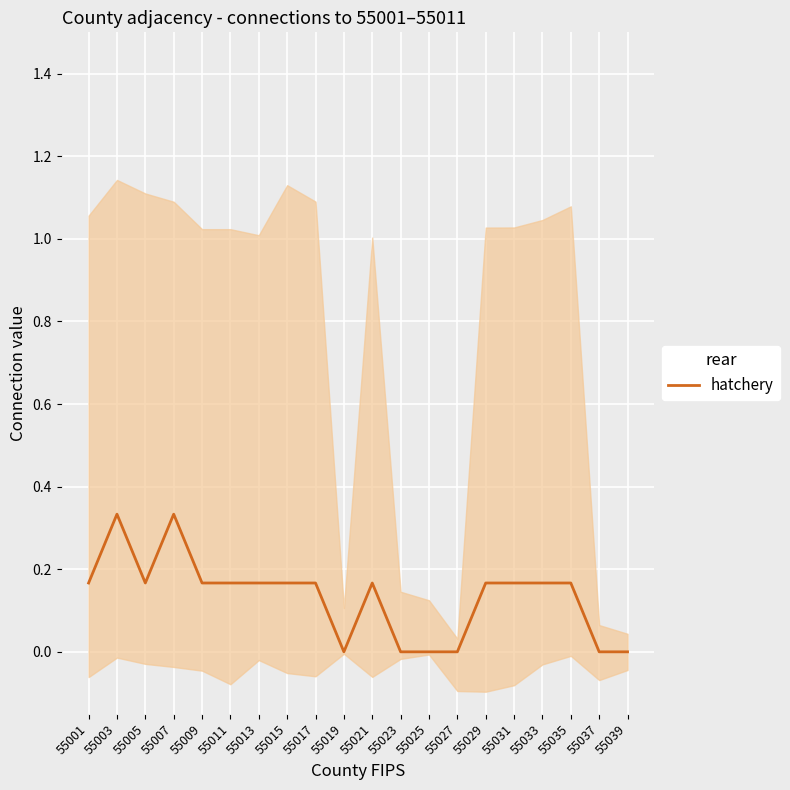

Which label corresponds to the smallest value in the chart?

55019